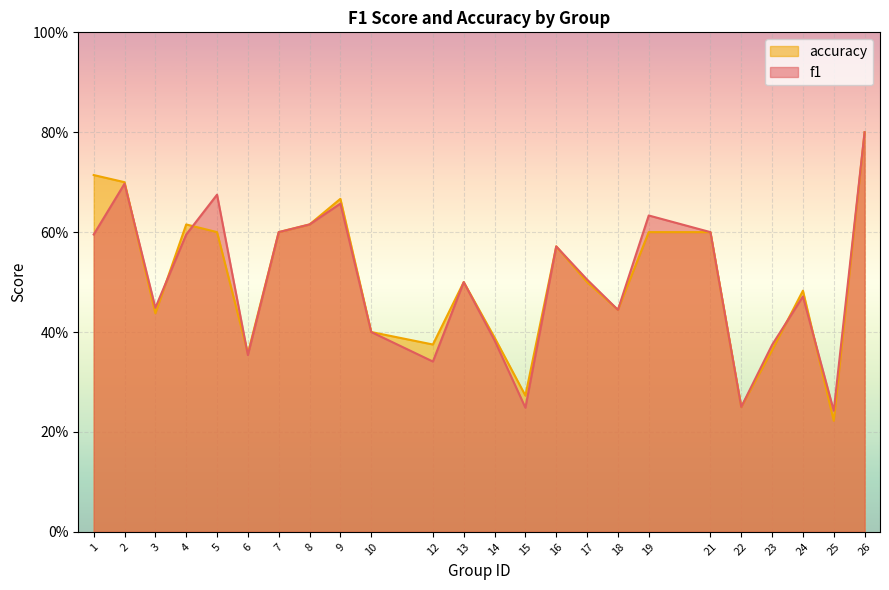

Rank the series by their average value, from lowest to highest.

f1, accuracy